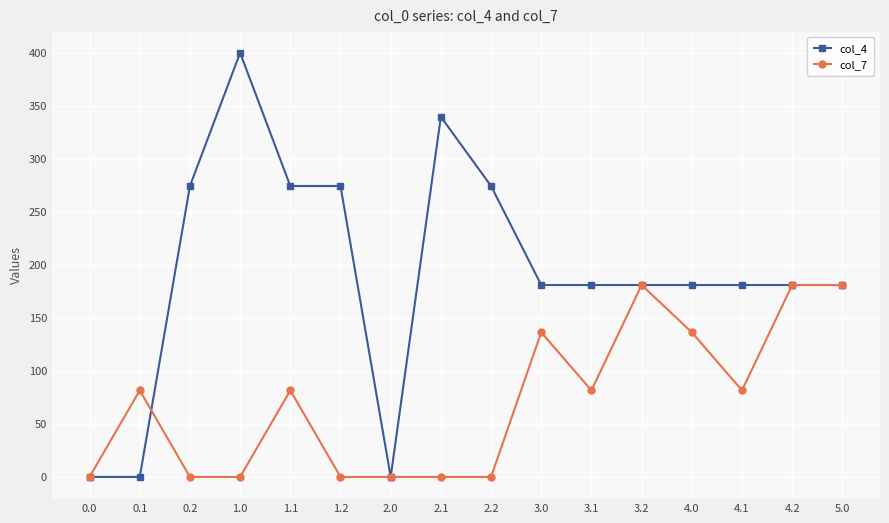

What is the value of the col_7 point at the 13th from the left?

136.4